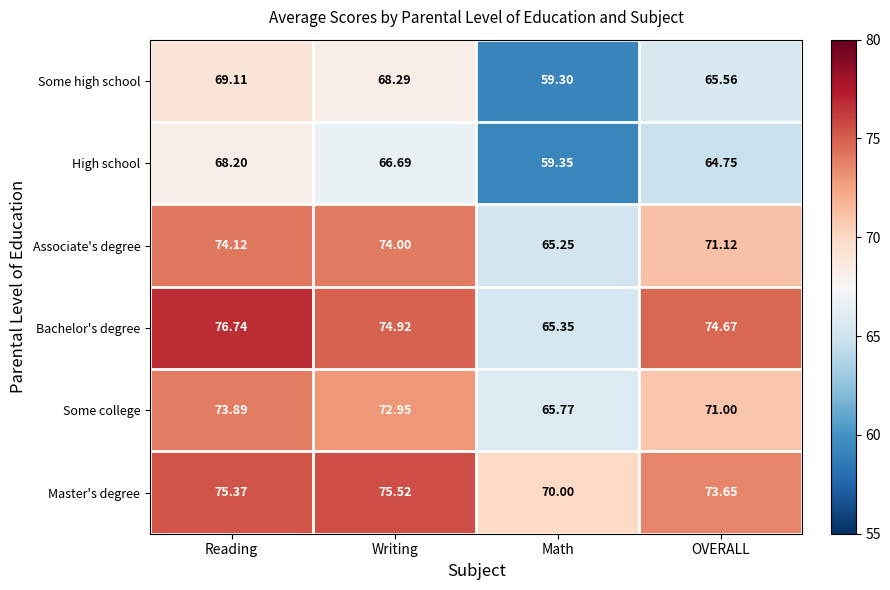

Which series has the largest total across all categories?

Master's degree